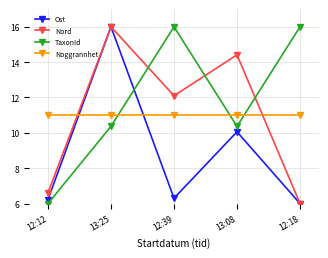

Reading left to right, what are all the values shown in this chart?

Ost: 12:12=6.2	13:25=16.0	12:39=6.3	13:08=10.1	12:18=6.0
Nord: 12:12=6.6	13:25=16.0	12:39=12.1	13:08=14.4	12:18=6.0
TaxonId: 12:12=6.0	13:25=10.4	12:39=16.0	13:08=10.4	12:18=16.0
Noggrannhet: 12:12=11.0	13:25=11.0	12:39=11.0	13:08=11.0	12:18=11.0